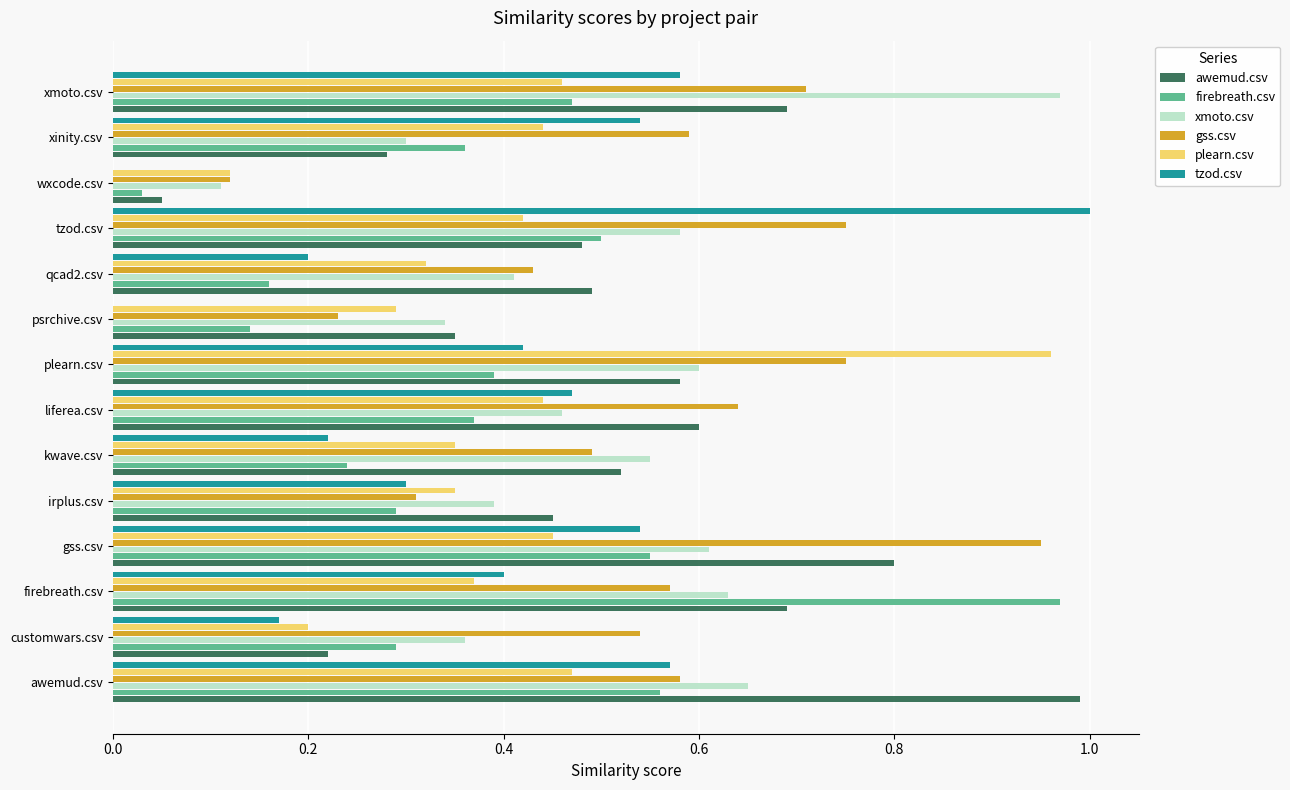

What is the sum of all plearn.csv values?

5.6